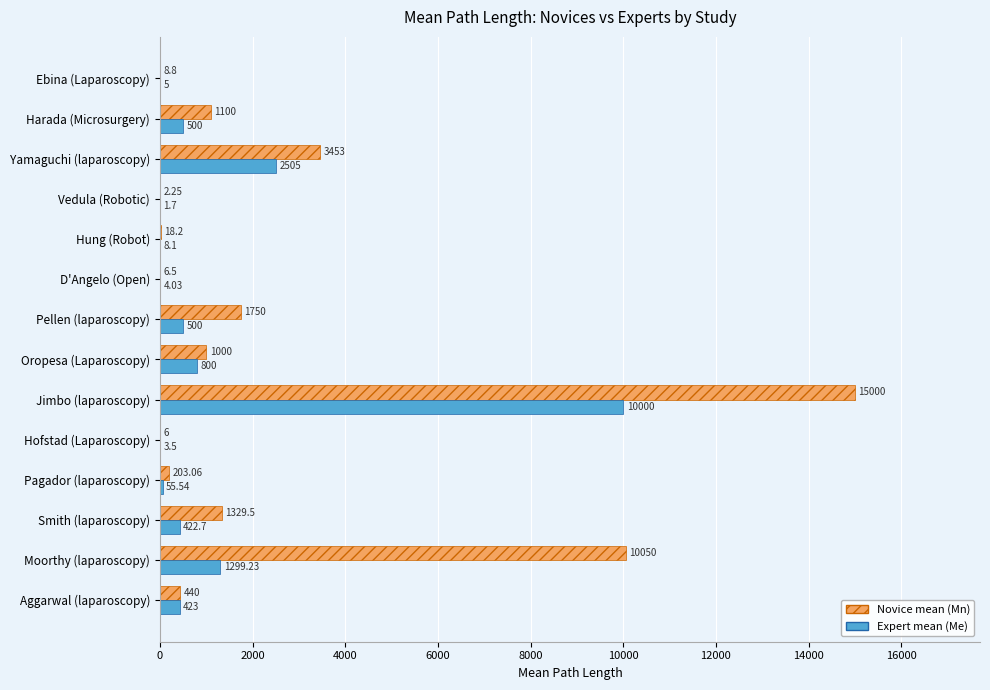

At which category is the sum across all series the highest?

Jimbo (laparoscopy)